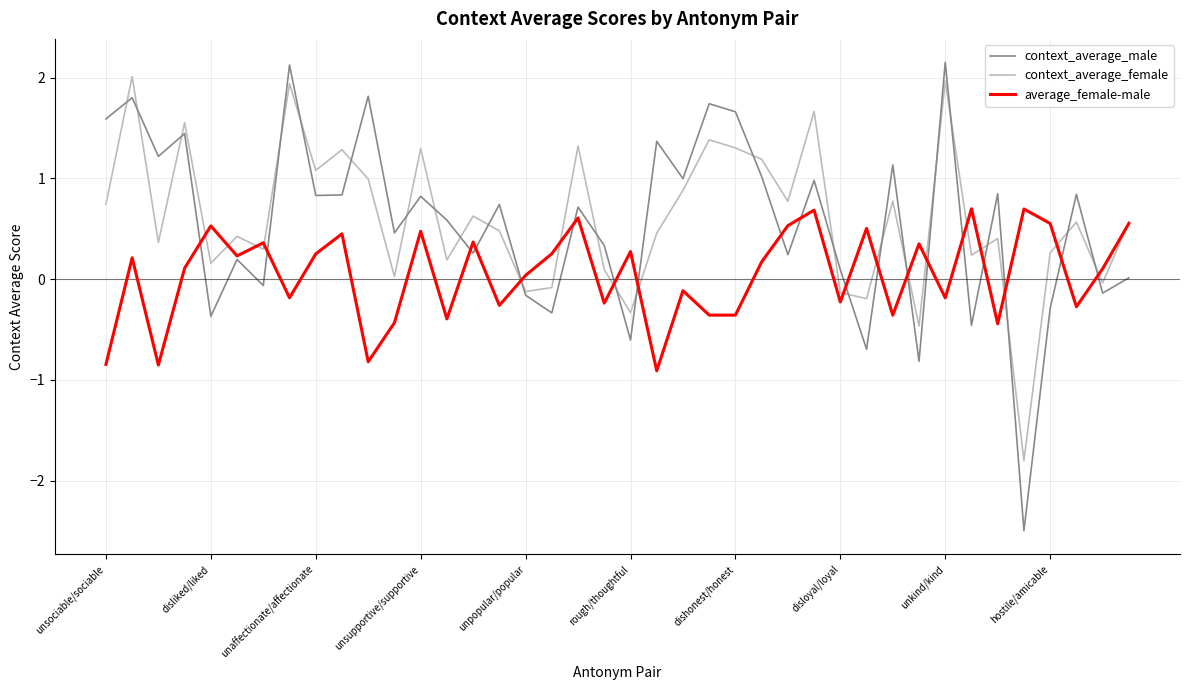

What is the difference between the maximum and minimum values in the context_average_female series?

3.8